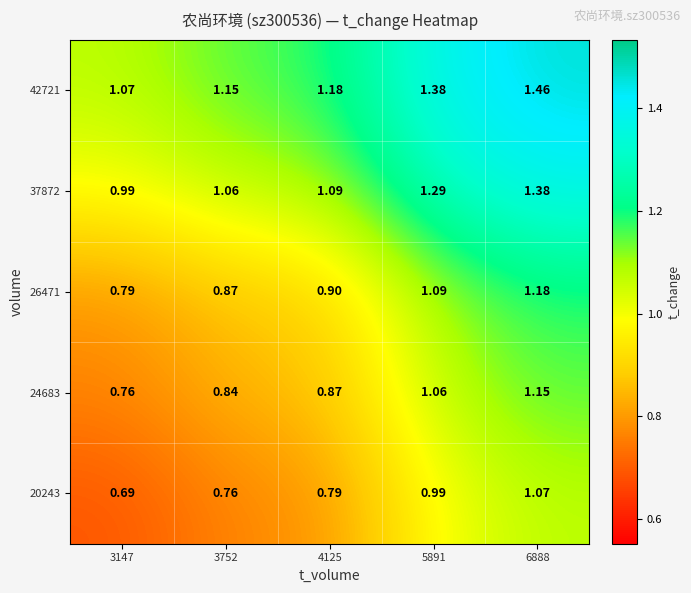

Is the value of 42721 at 6888 greater than the value of 37872 at 4125?

Yes